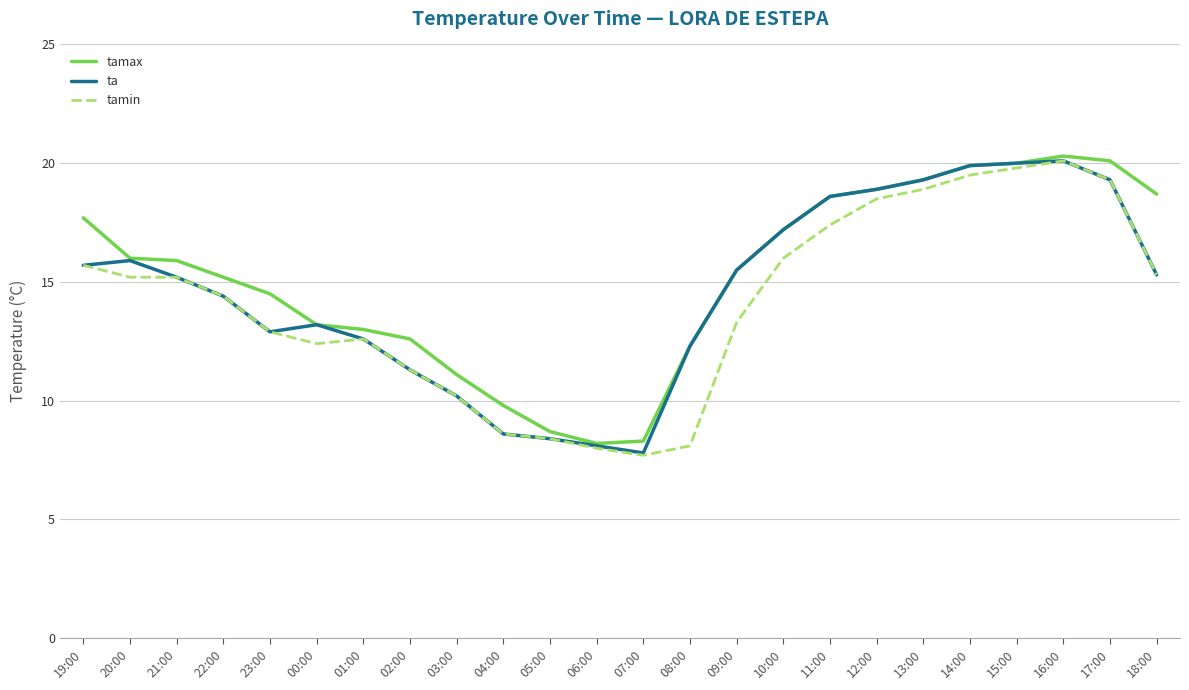

What are all the series names shown in the legend?

tamax, ta, tamin